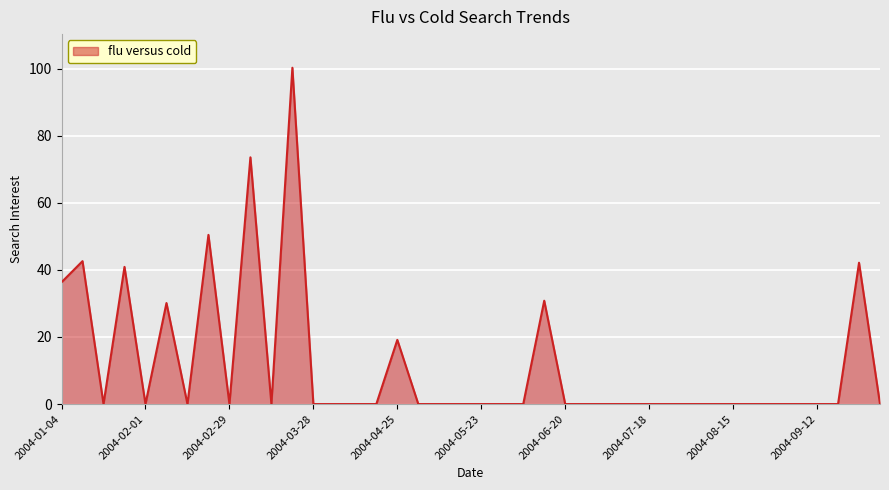

What is the difference between the maximum and minimum values?

100.3